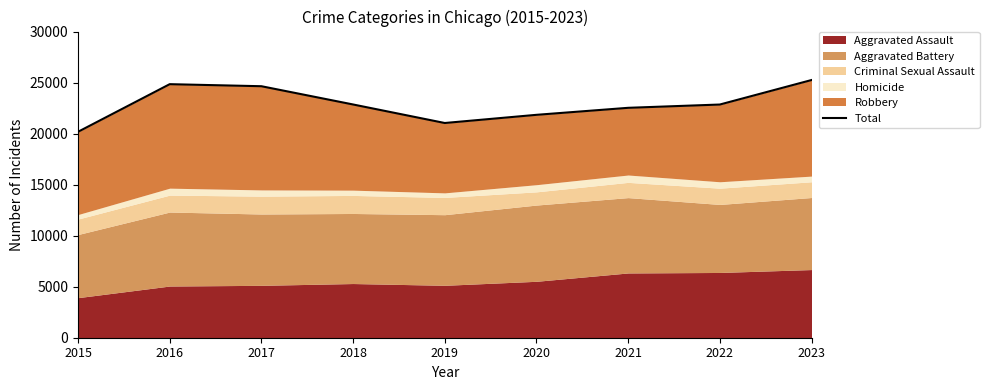

At which label does the data first exceed 22849?

2016